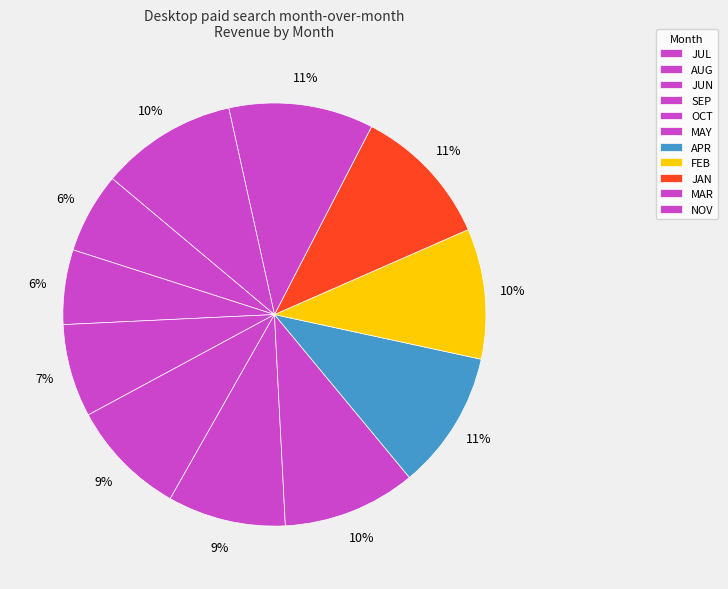

Approximately how many times larger is the value at MAY compared to AUG?

1.8